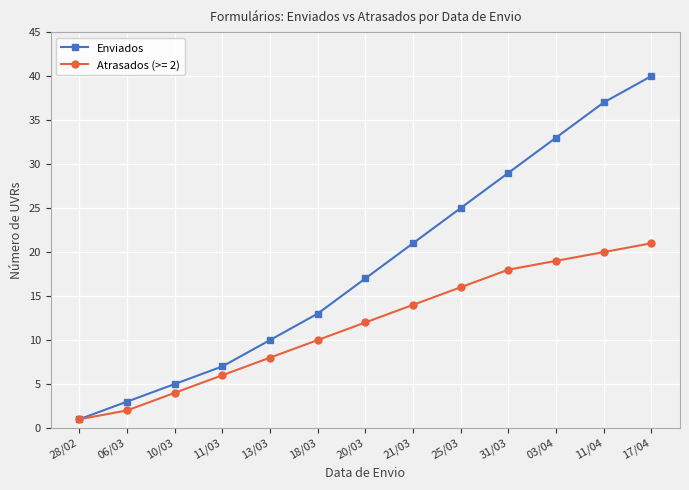

What is the label of the 6th point from the right?

21/03